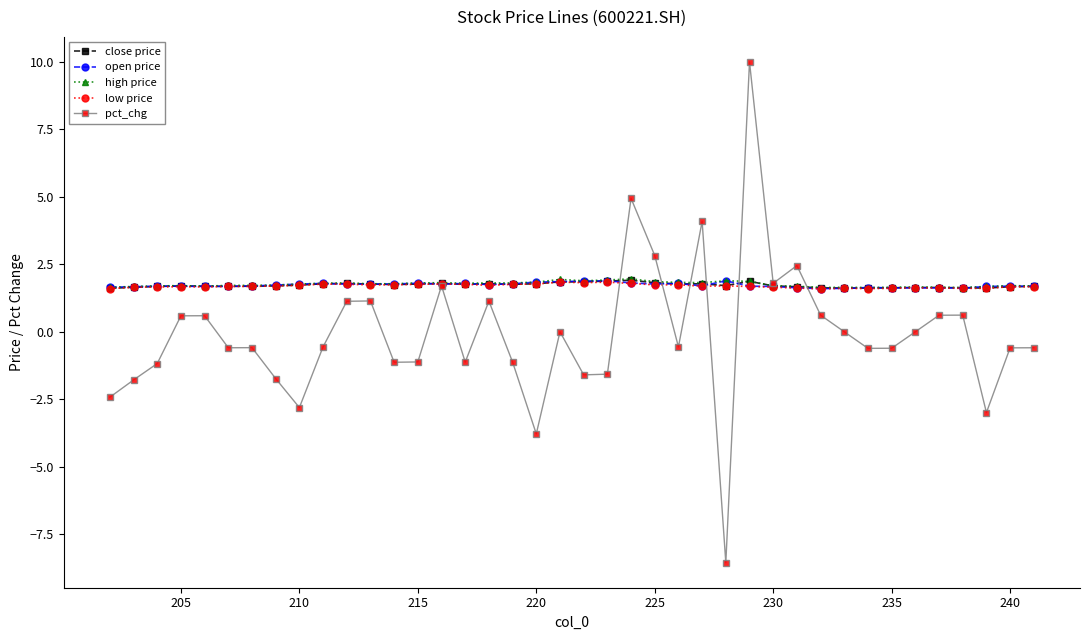

What is the minimum value for low price?

1.6